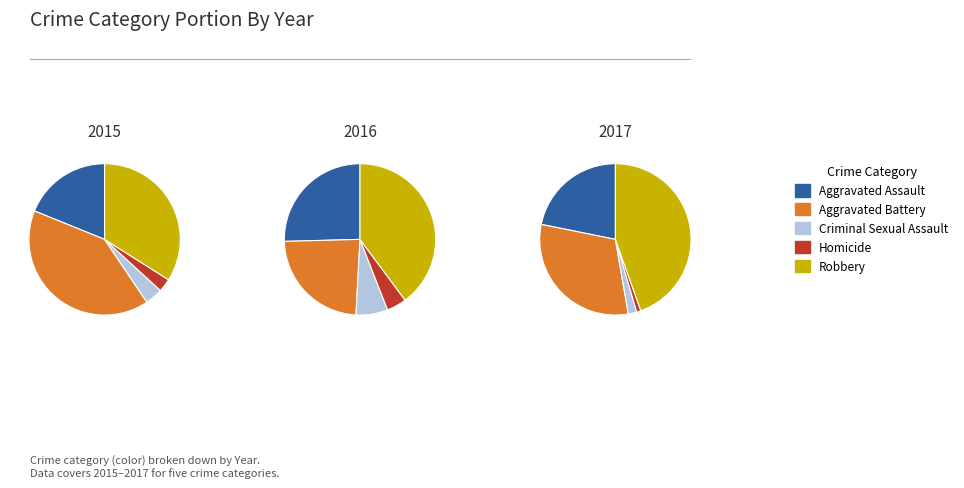

The 6 slice represents 12% of the pie. True or false?

True